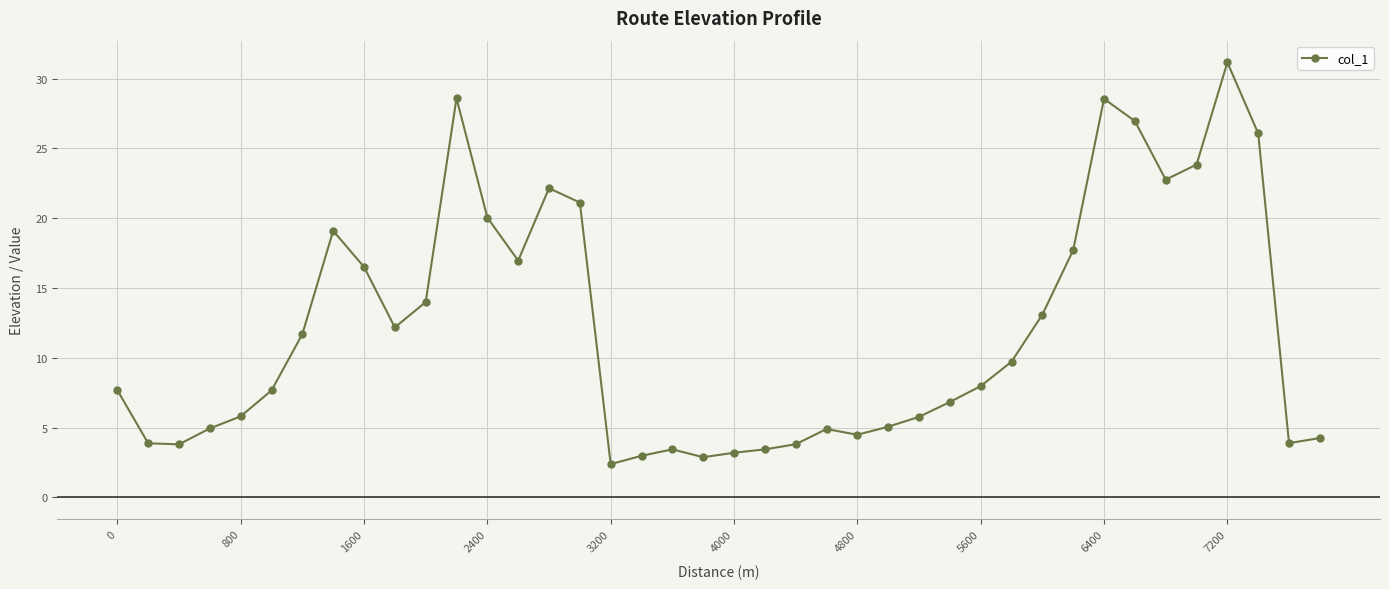

What is the greatest value displayed?

31.2